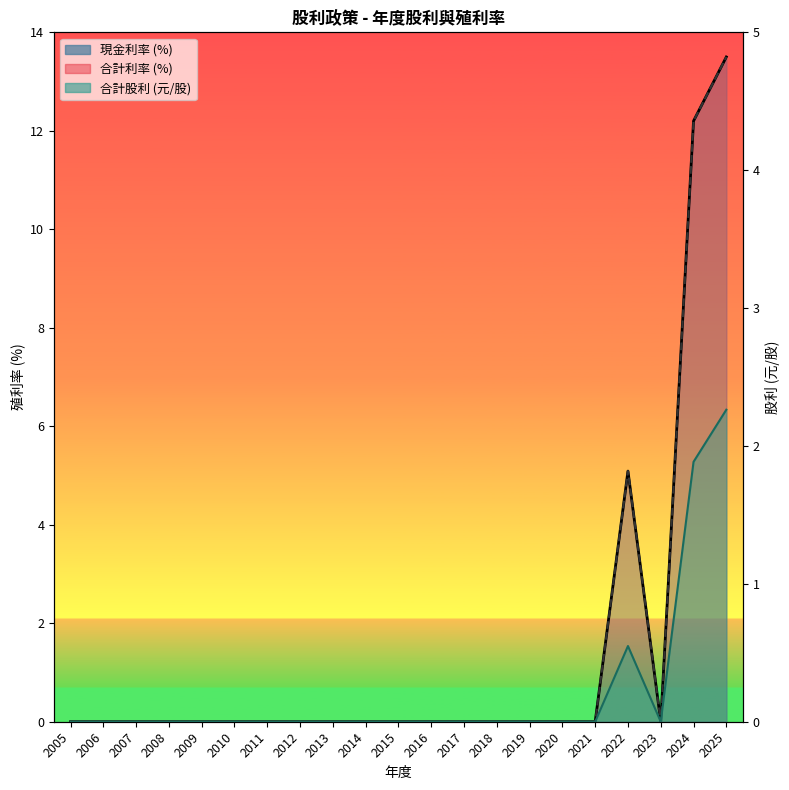

Reading left to right, extract all data points from this chart.

現金股利: 2005=0.0	2006=0.0	2007=0.0	2008=0.0	2009=0.0	2010=0.0	2011=0.0	2012=0.0	2013=0.0	2014=0.0	2015=0.0	2016=0.0	2017=0.0	2018=0.0	2019=0.0	2020=0.0	2021=0.0	2022=0.5	2023=0.0	2024=1.9	2025=2.3
合計: 2005=0.0	2006=0.0	2007=0.0	2008=0.0	2009=0.0	2010=0.0	2011=0.0	2012=0.0	2013=0.0	2014=0.0	2015=0.0	2016=0.0	2017=0.0	2018=0.0	2019=0.0	2020=0.0	2021=0.0	2022=5.1	2023=0.0	2024=12.2	2025=13.5
現金利率: 2005=0.0	2006=0.0	2007=0.0	2008=0.0	2009=0.0	2010=0.0	2011=0.0	2012=0.0	2013=0.0	2014=0.0	2015=0.0	2016=0.0	2017=0.0	2018=0.0	2019=0.0	2020=0.0	2021=0.0	2022=5.1	2023=0.0	2024=12.2	2025=13.5